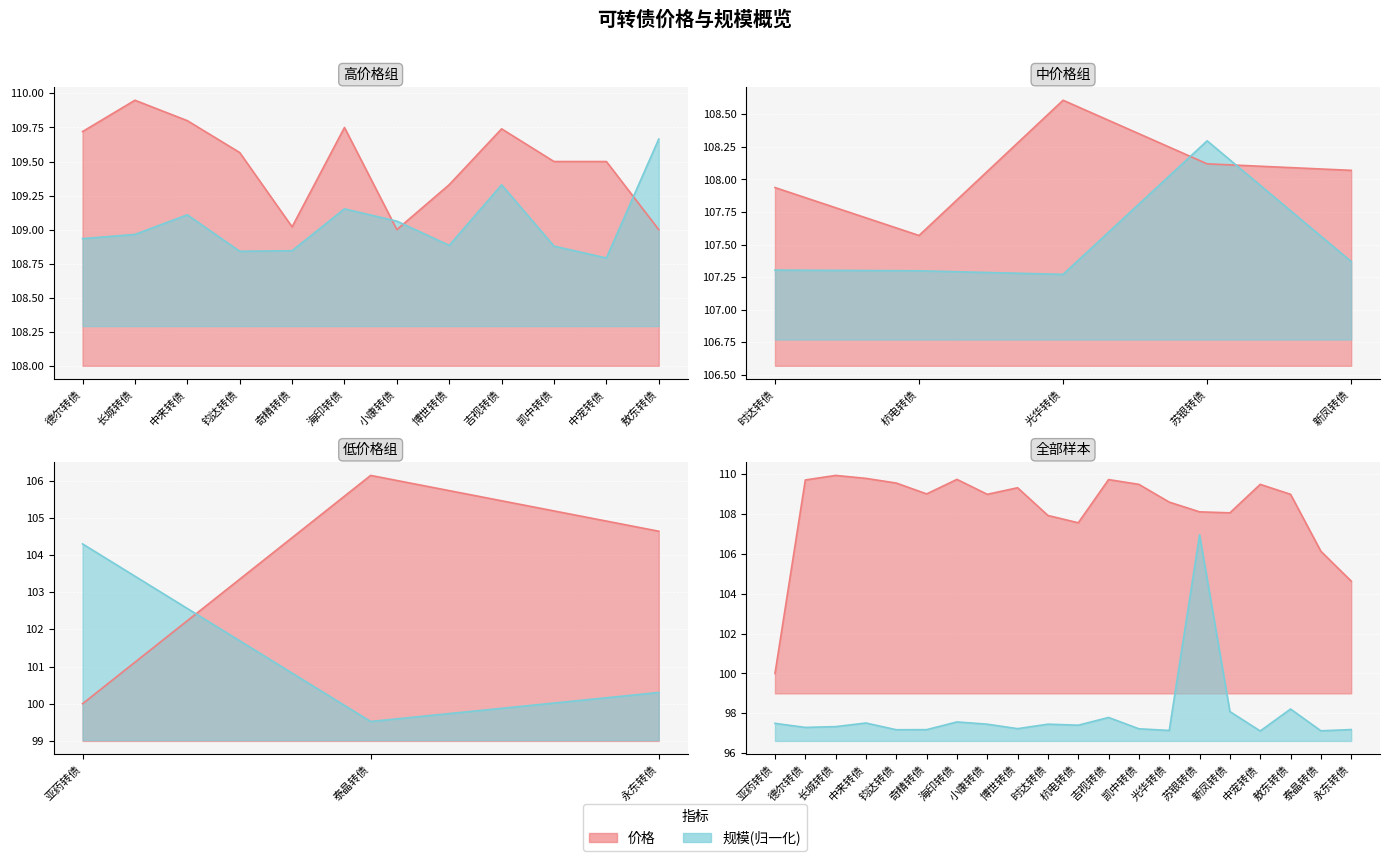

Rank the series at 中来转债 from highest to lowest value.

价格, 规模